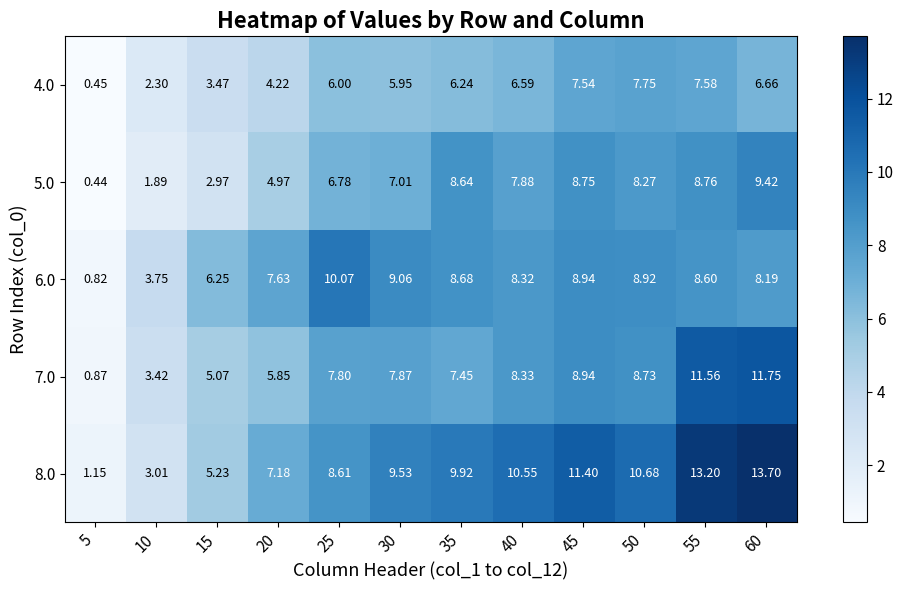

Which series has the widest spread of values?

8.0